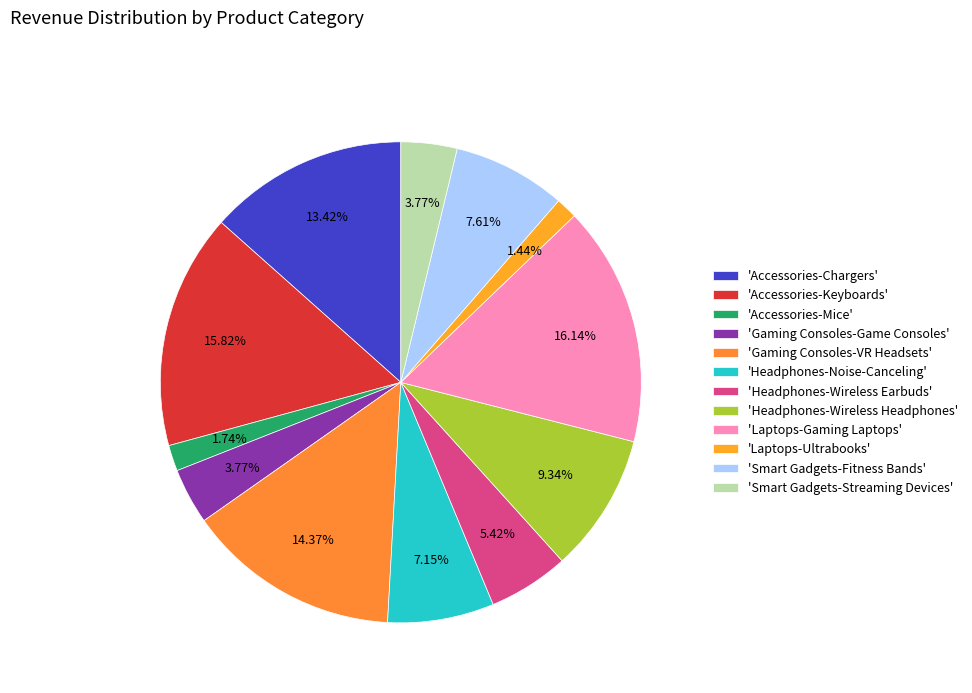

To the nearest percent, what is the average slice percentage?

8%